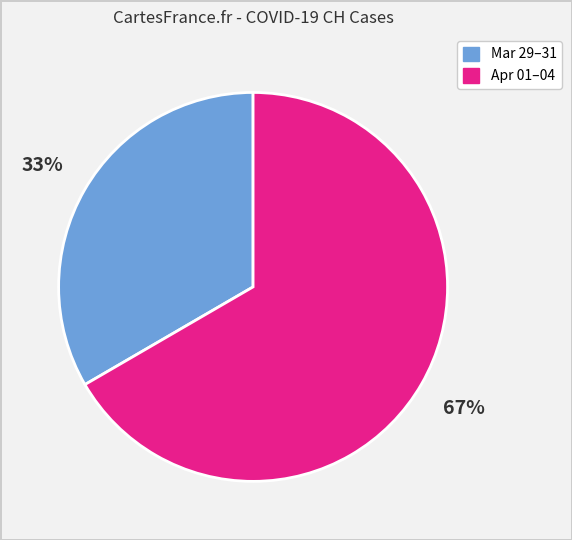

Is there a majority slice in this chart?

Yes